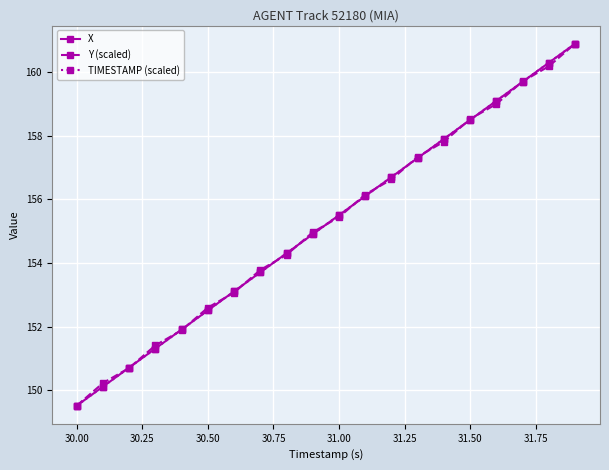

What is the value of the TIMESTAMP (scaled) point at the 19th from the left?

160.3